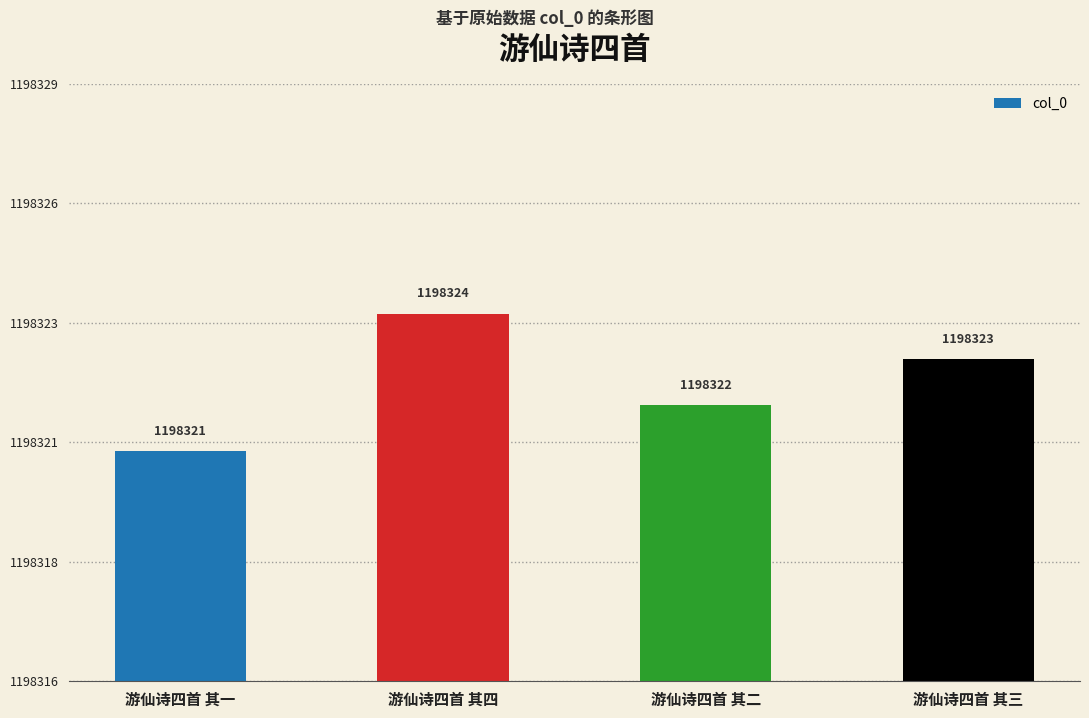

What is the label of the 1st bar from the left?

游仙诗四首 其一